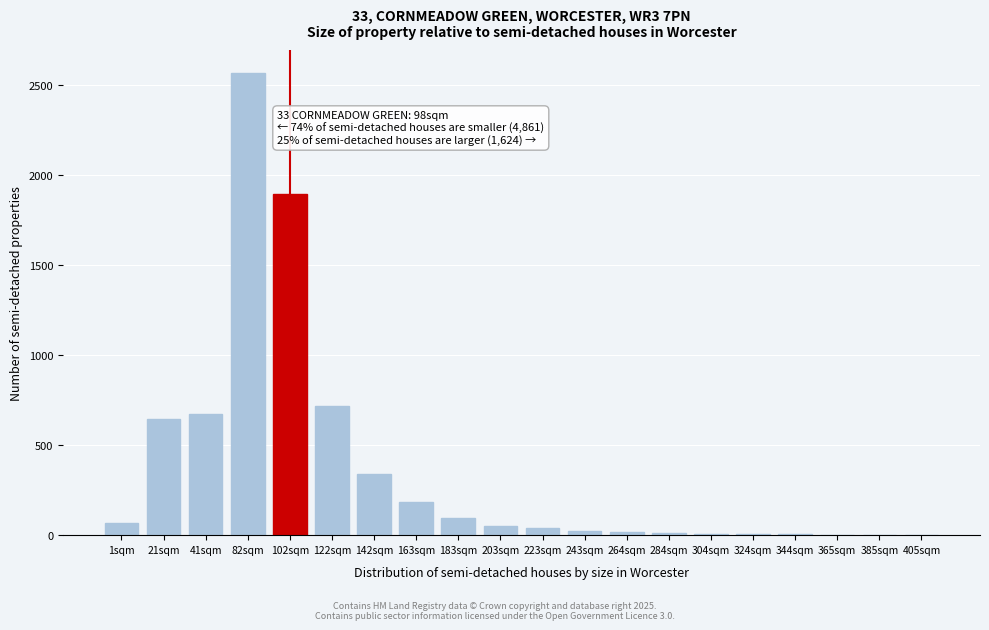

Where is the data nearest to the value 1284?

122sqm